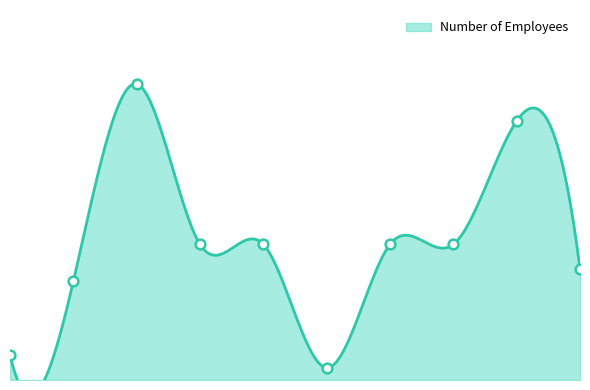

Approximately how many times larger is the value at Ashby Design compared to MICHAEL DRAIN ARCHITECTS?

5.5